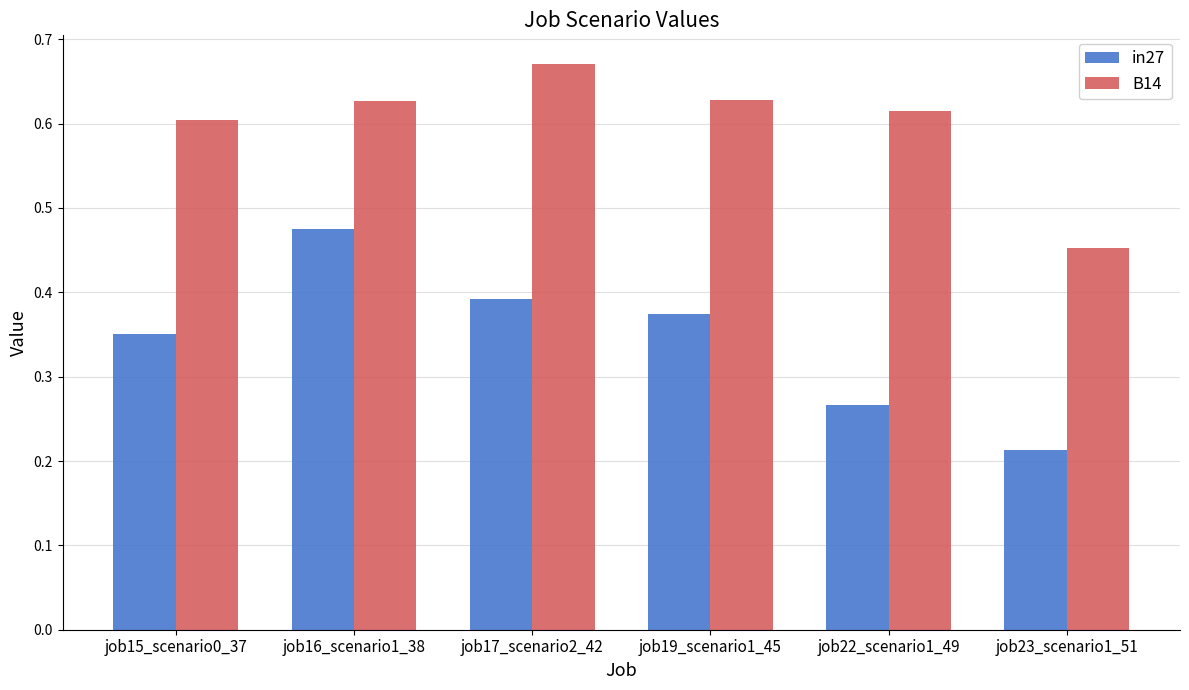

Which series has the widest spread of values?

in27